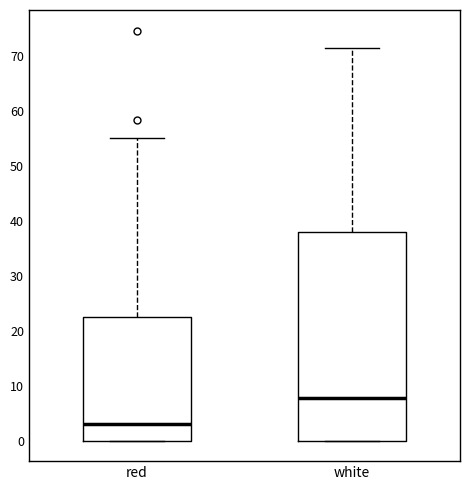

Which box's median line is the highest?

white